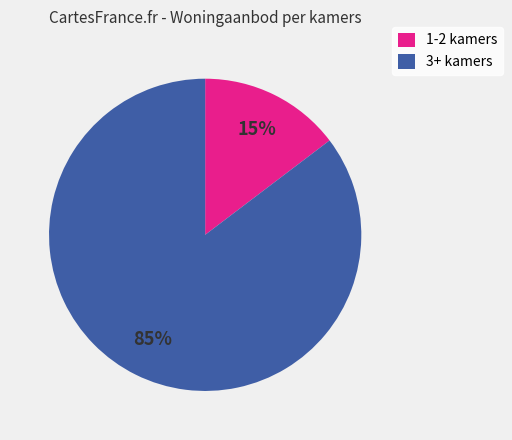

To the nearest percent, what portion does 1-2 kamers represent?

15%